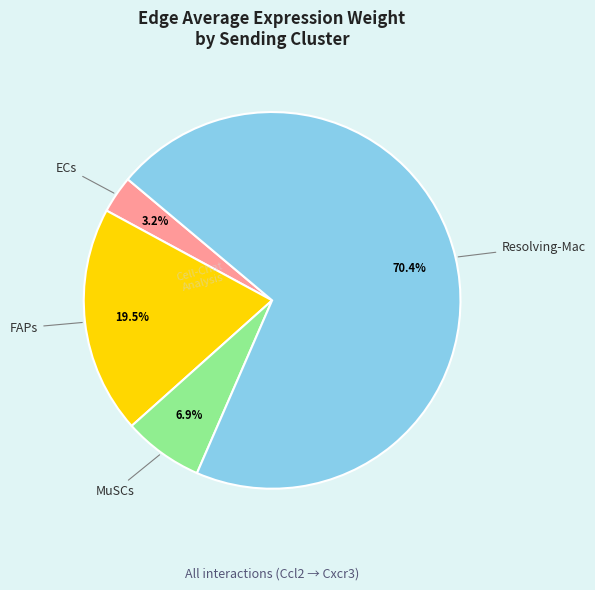

Does any single category account for the majority?

Yes